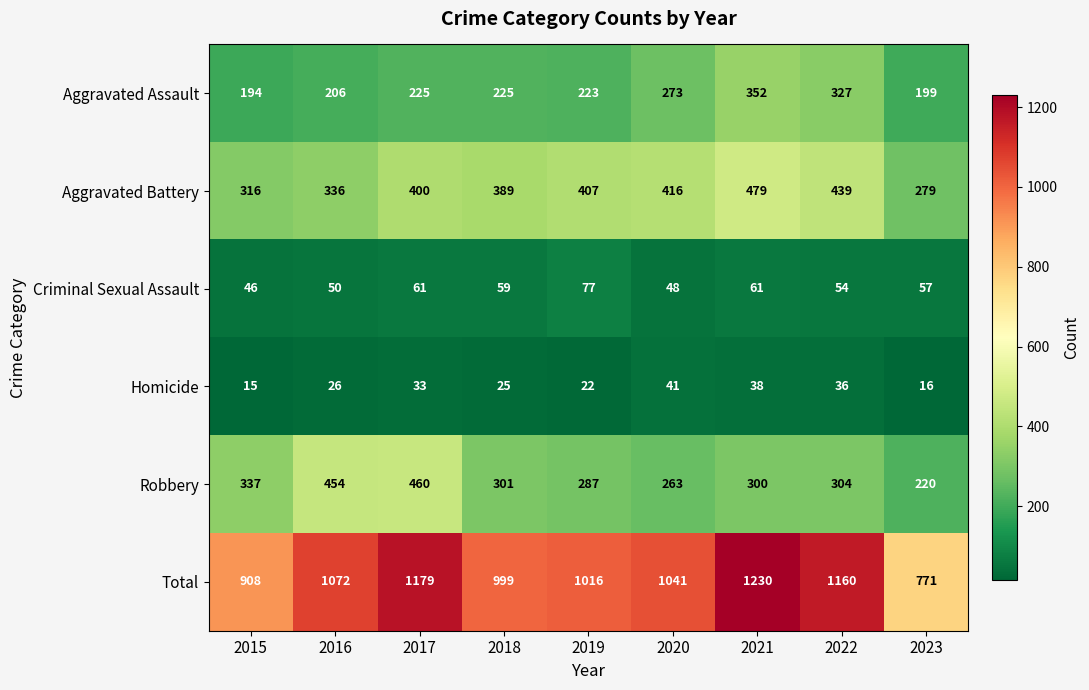

True or false: Aggravated Assault has a value of 342 at 2016.

False